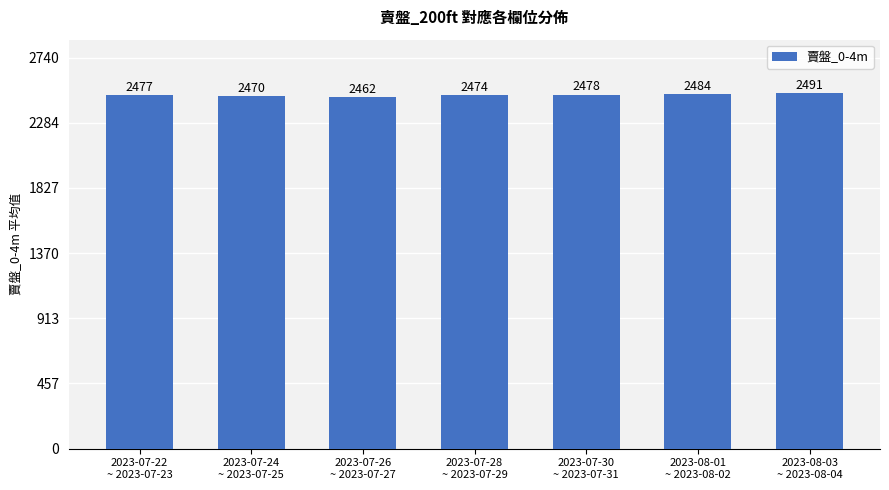

Rank the categories by value from highest to lowest.

2023-08-03
~ 2023-08-04, 2023-08-01
~ 2023-08-02, 2023-07-30
~ 2023-07-31, 2023-07-22
~ 2023-07-23, 2023-07-28
~ 2023-07-29, 2023-07-24
~ 2023-07-25, 2023-07-26
~ 2023-07-27